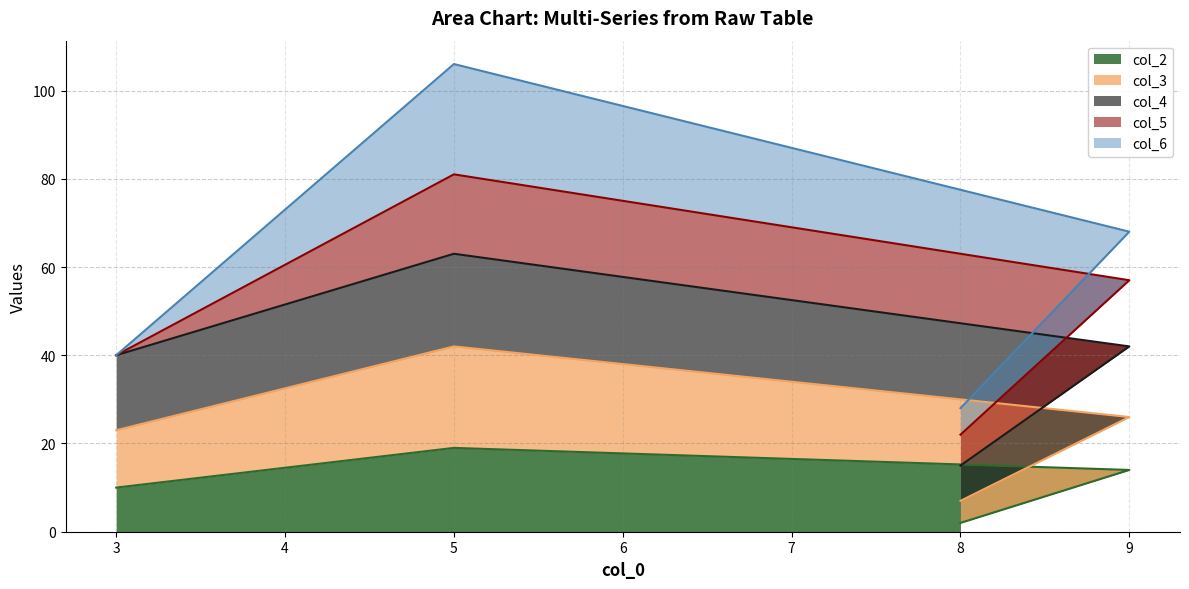

Does the chart display data point markers on the line(s)?

No